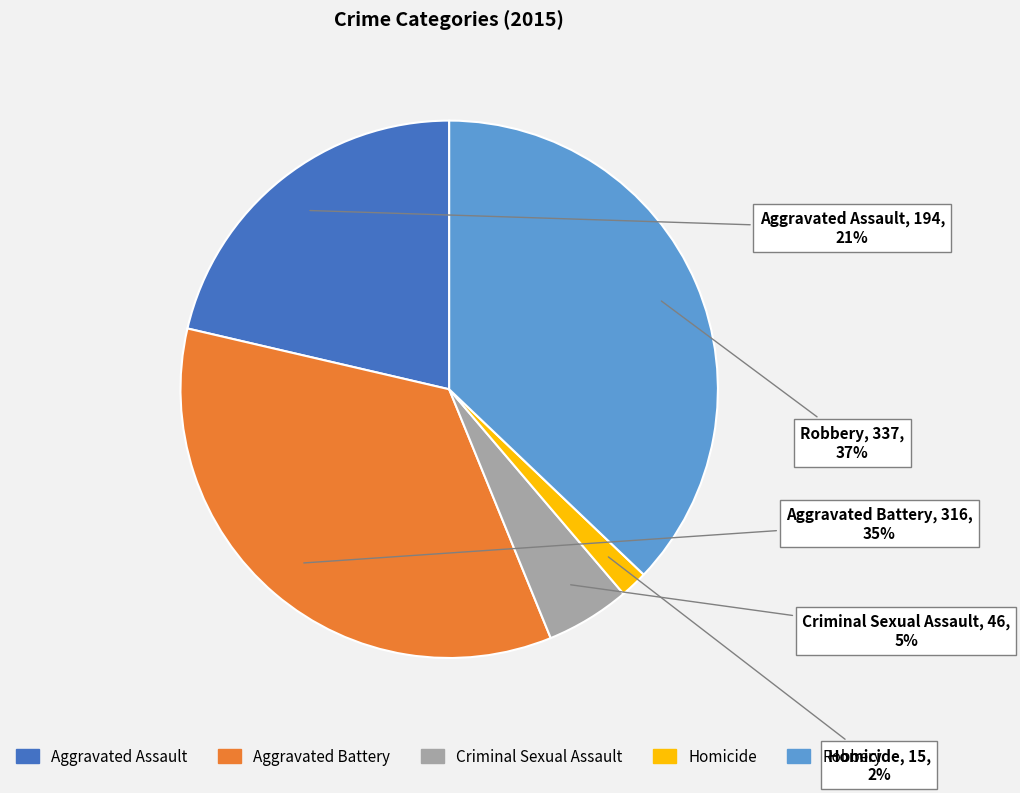

Do Homicide and Aggravated Battery together represent more than half of the pie?

No